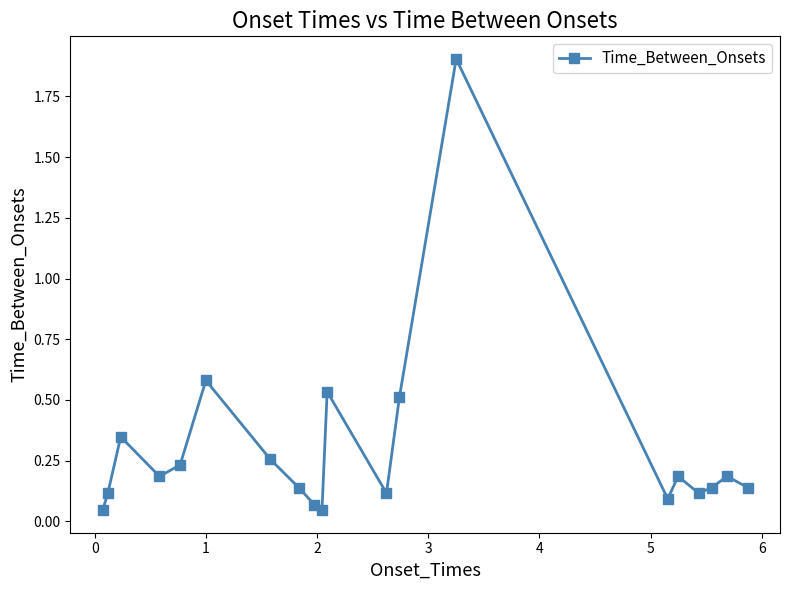

How many interior local peaks (higher than both neighbors) does the data have?

6